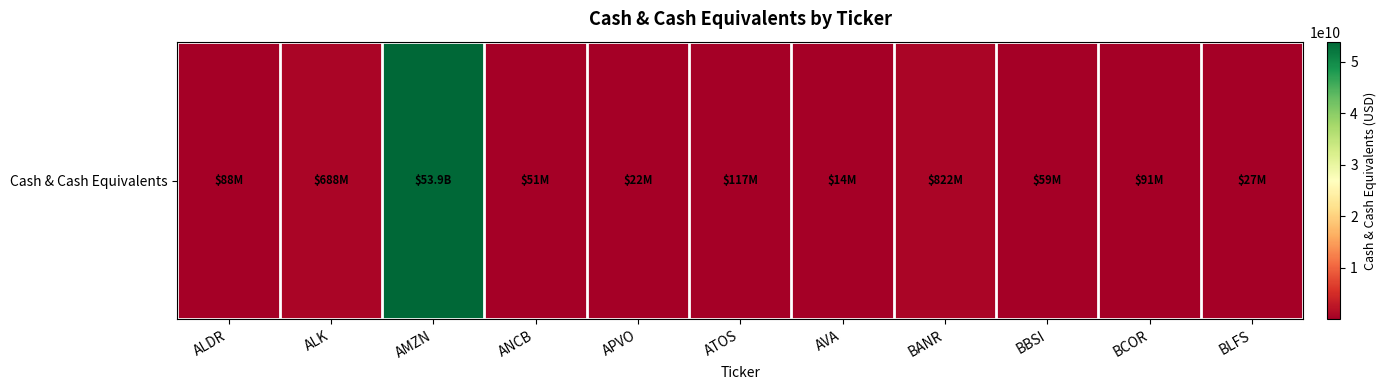

What is the difference between the values at BANR and BCOR?

730817000